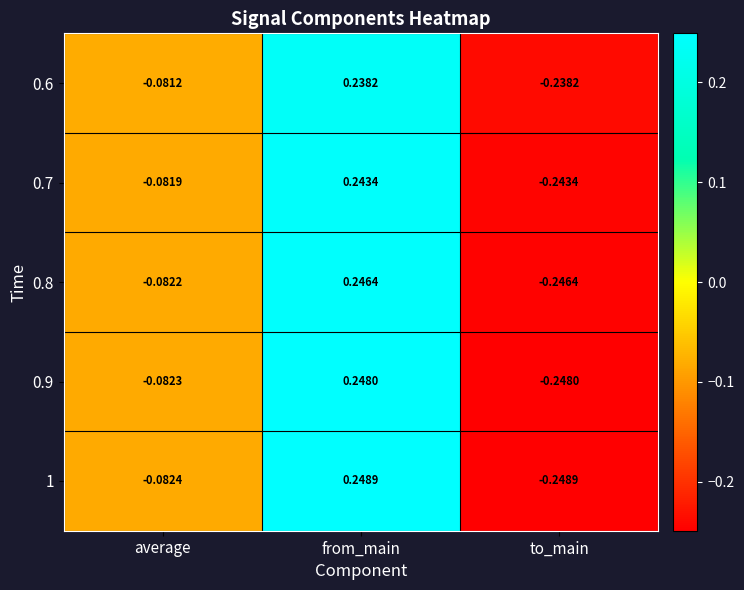

Which series has the largest total across all categories?

0.6